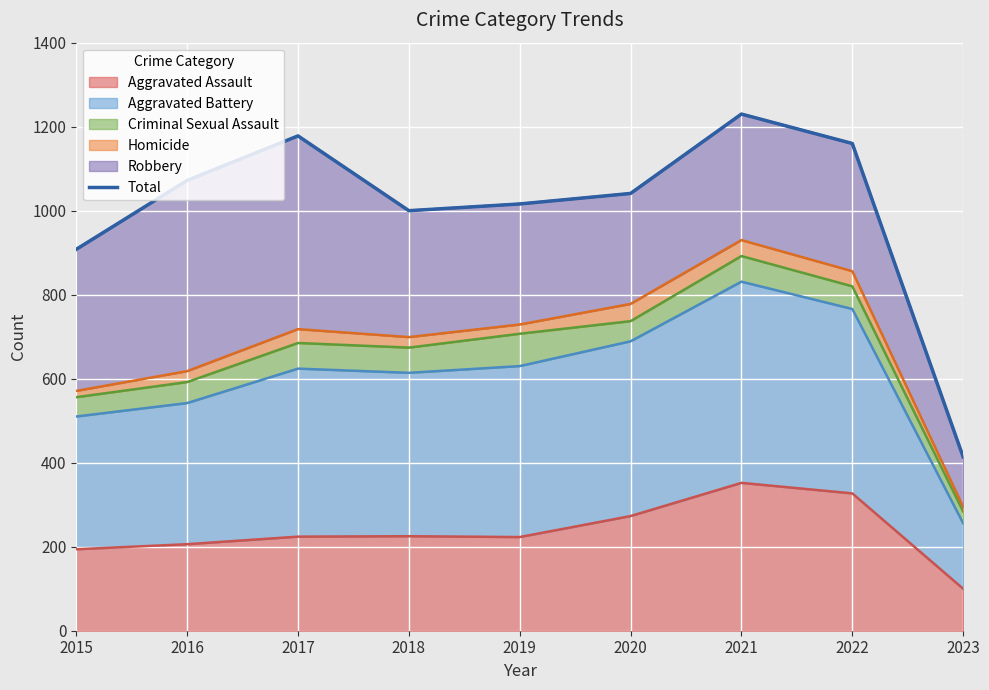

How many data points are above 1041?

4